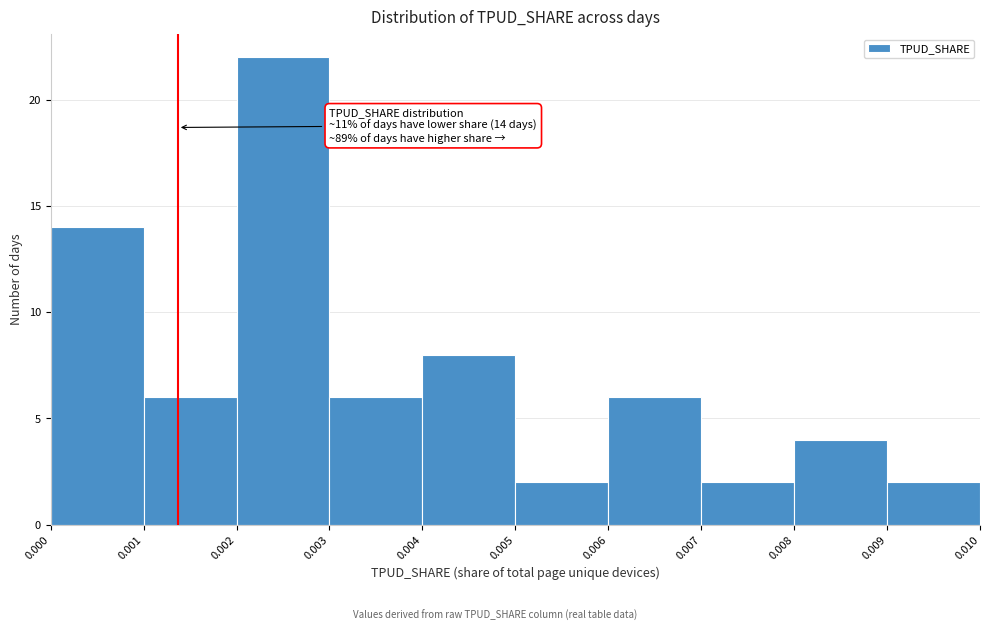

Over which range of the x-axis is the bar tallest?

0.002 to 0.003